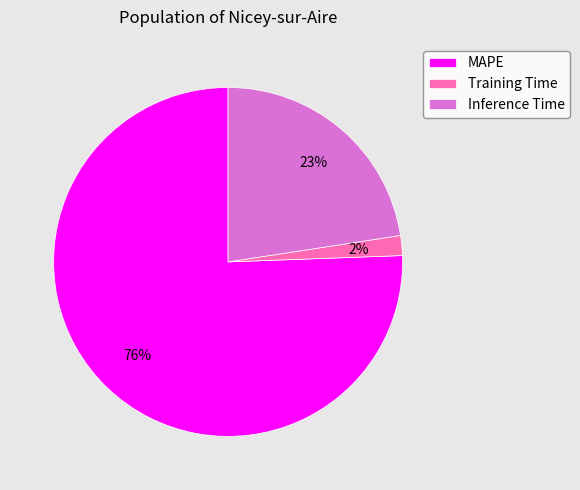

Count the number of slices in the pie.

3